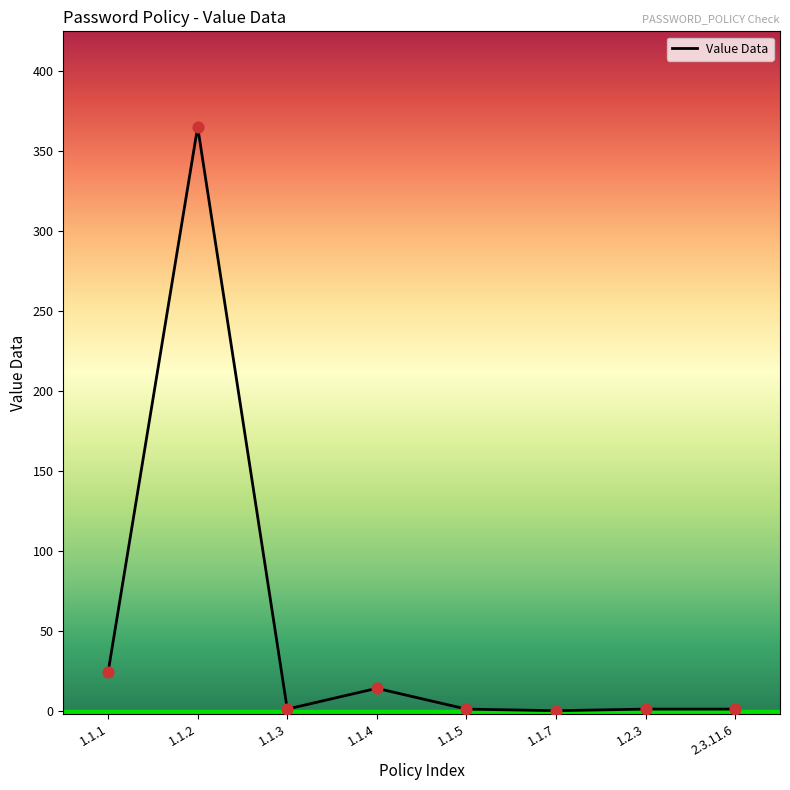

What is the difference between the second highest and second lowest values?

23